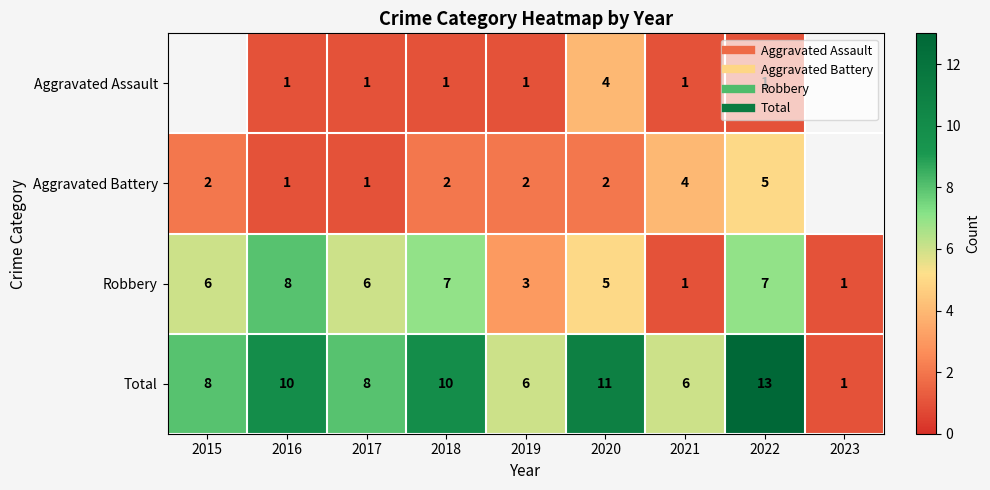

How many Aggravated Battery values are between 2 and 4?

5